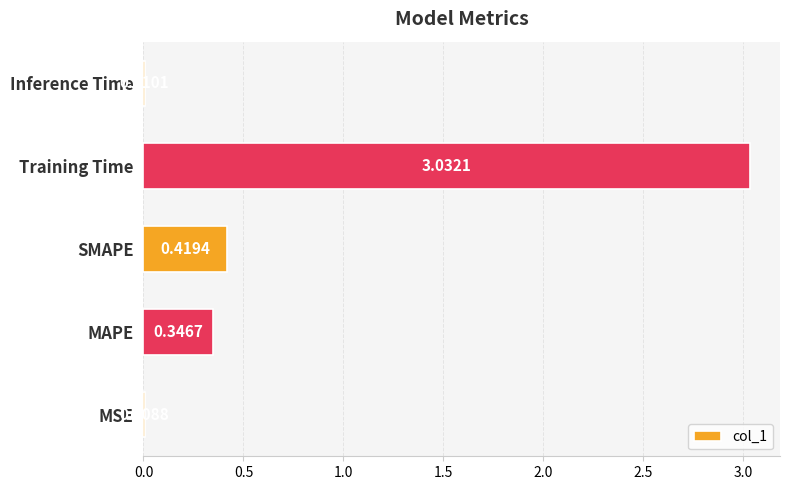

What is the change in value from MSE to SMAPE?

+0.4